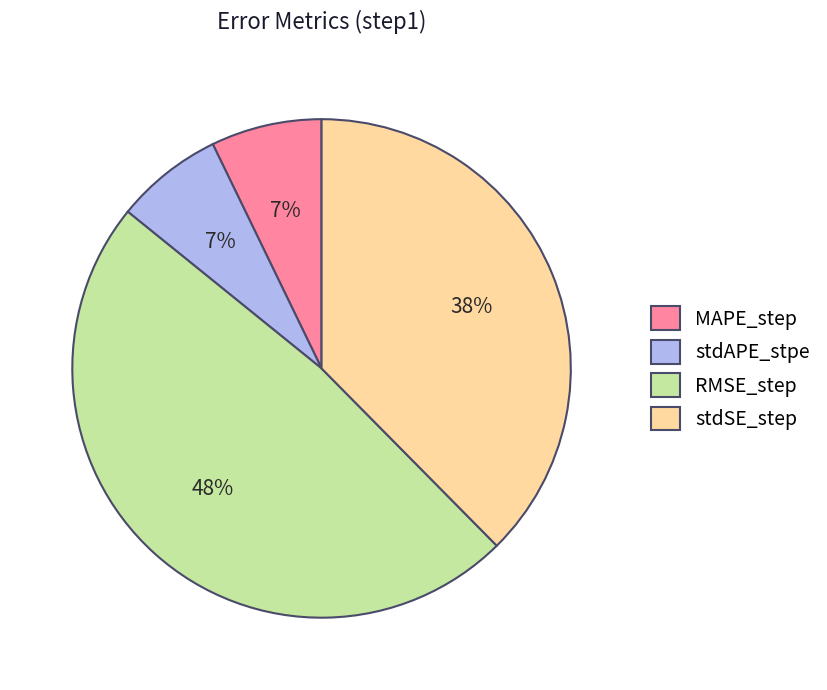

To the nearest percent, what portion does stdSE_step represent?

38%